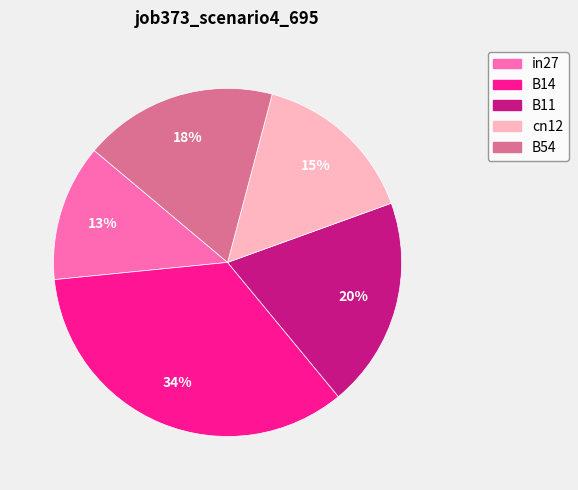

Which slice is the largest?

B14